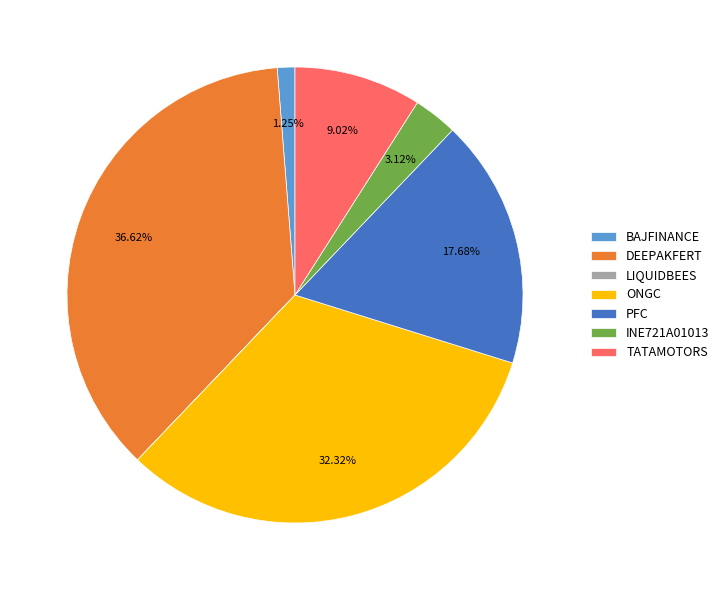

Does DEEPAKFERT represent more than half of the total?

No